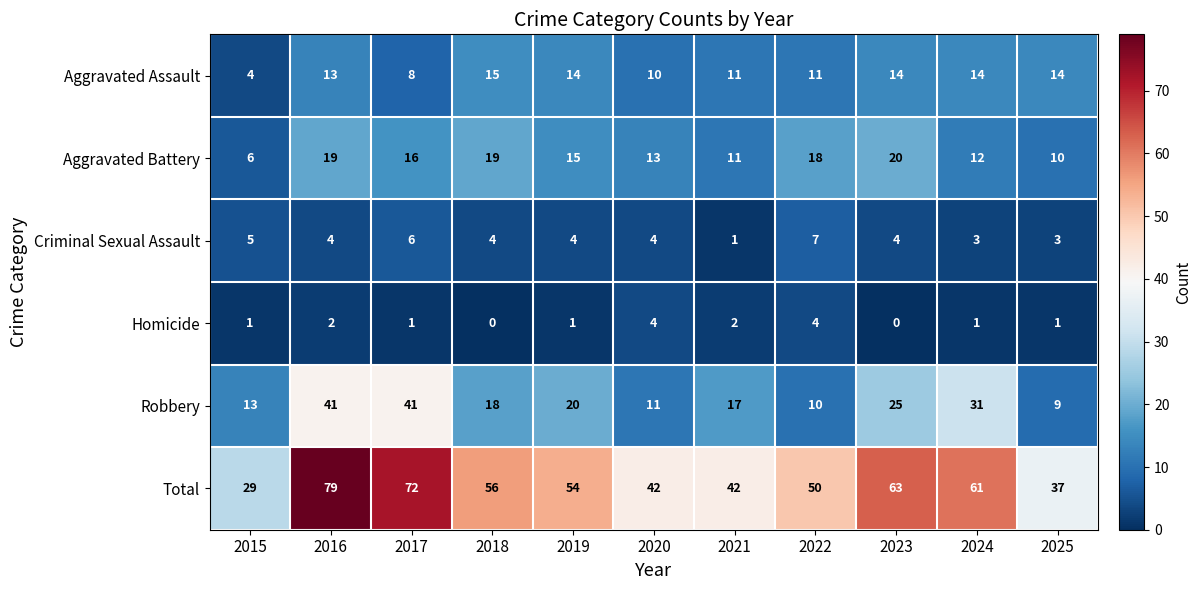

What is the difference between the highest and lowest values at 2015?

28